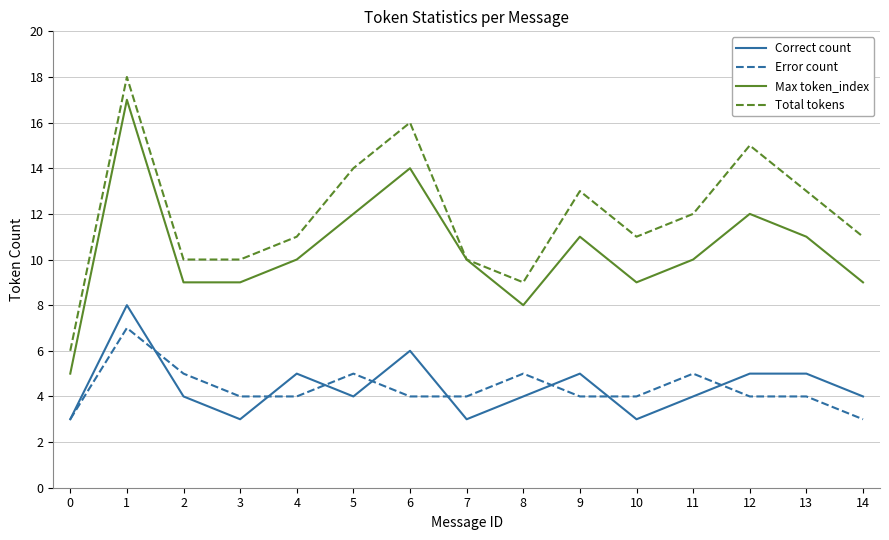

Is this an area chart (filled region under the line)?

No